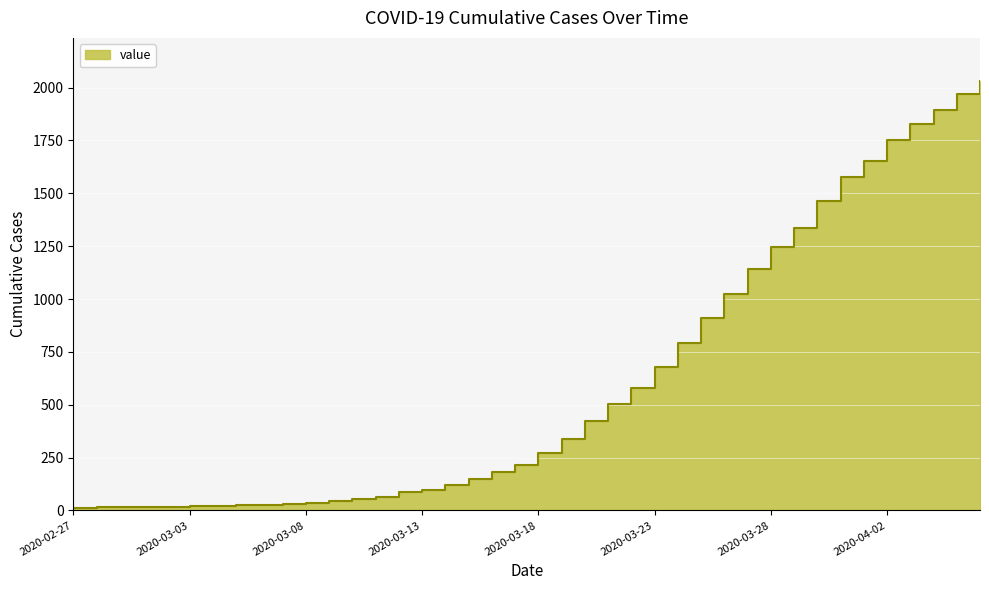

Rank the categories by value from lowest to highest.

2020-02-27, 2020-02-28, 2020-02-29, 2020-03-01, 2020-03-02, 2020-03-03, 2020-03-04, 2020-03-05, 2020-03-06, 2020-03-07, 2020-03-08, 2020-03-09, 2020-03-10, 2020-03-11, 2020-03-12, 2020-03-13, 2020-03-14, 2020-03-15, 2020-03-16, 2020-03-17, 2020-03-18, 2020-03-19, 2020-03-20, 2020-03-21, 2020-03-22, 2020-03-23, 2020-03-24, 2020-03-25, 2020-03-26, 2020-03-27, 2020-03-28, 2020-03-29, 2020-03-30, 2020-03-31, 2020-04-01, 2020-04-02, 2020-04-03, 2020-04-04, 2020-04-05, 2020-04-06